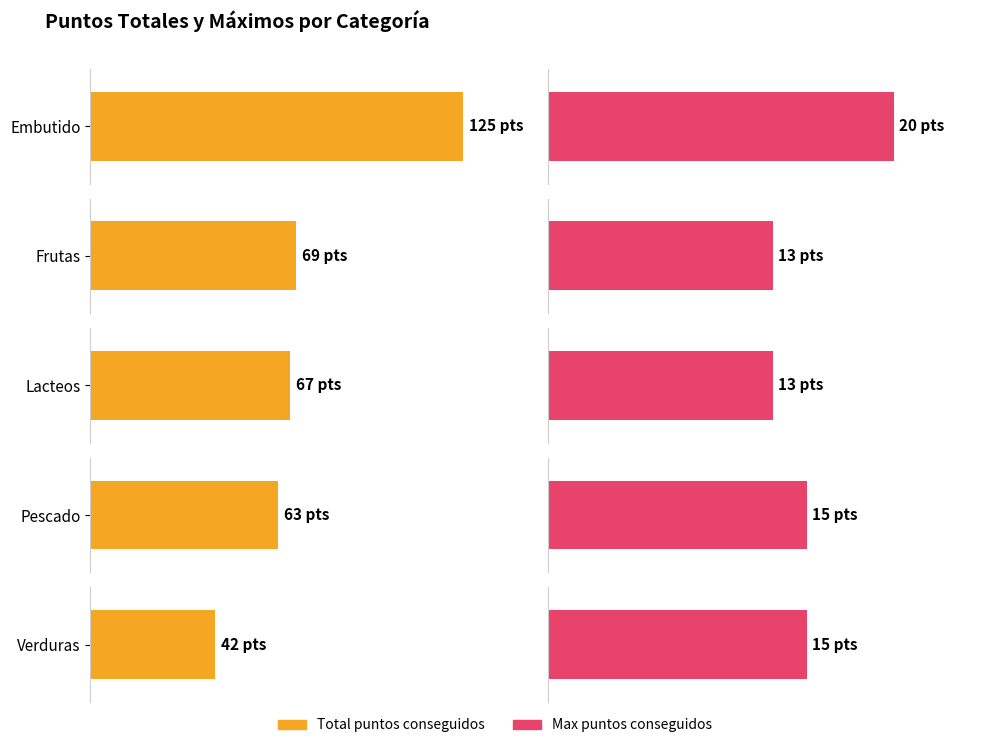

The Maximum utilization series shows 13.0 at Lacteos. True or false?

True